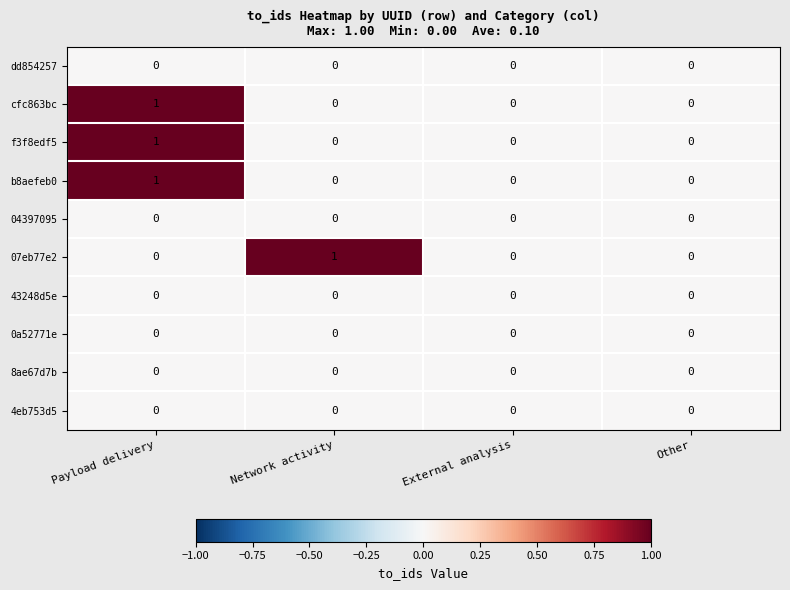

The value of 8ae67d7b at Network activity is 0. True or false?

True